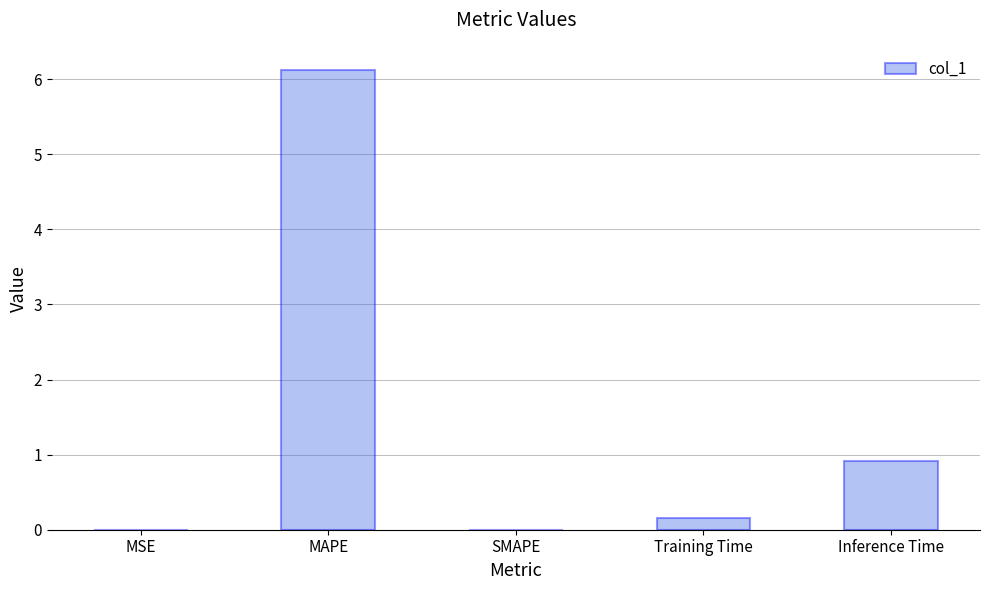

Where is the data nearest to the value 3?

Inference Time